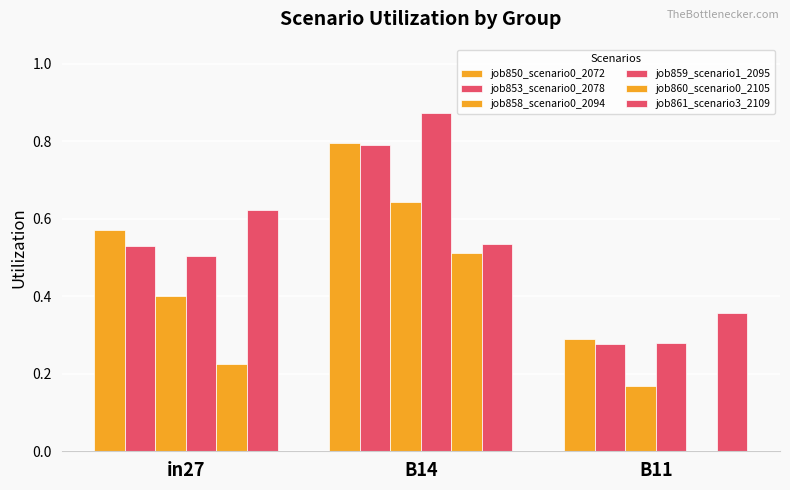

What is the difference between the maximum and minimum values in the job859_scenario1_2095 series?

0.6